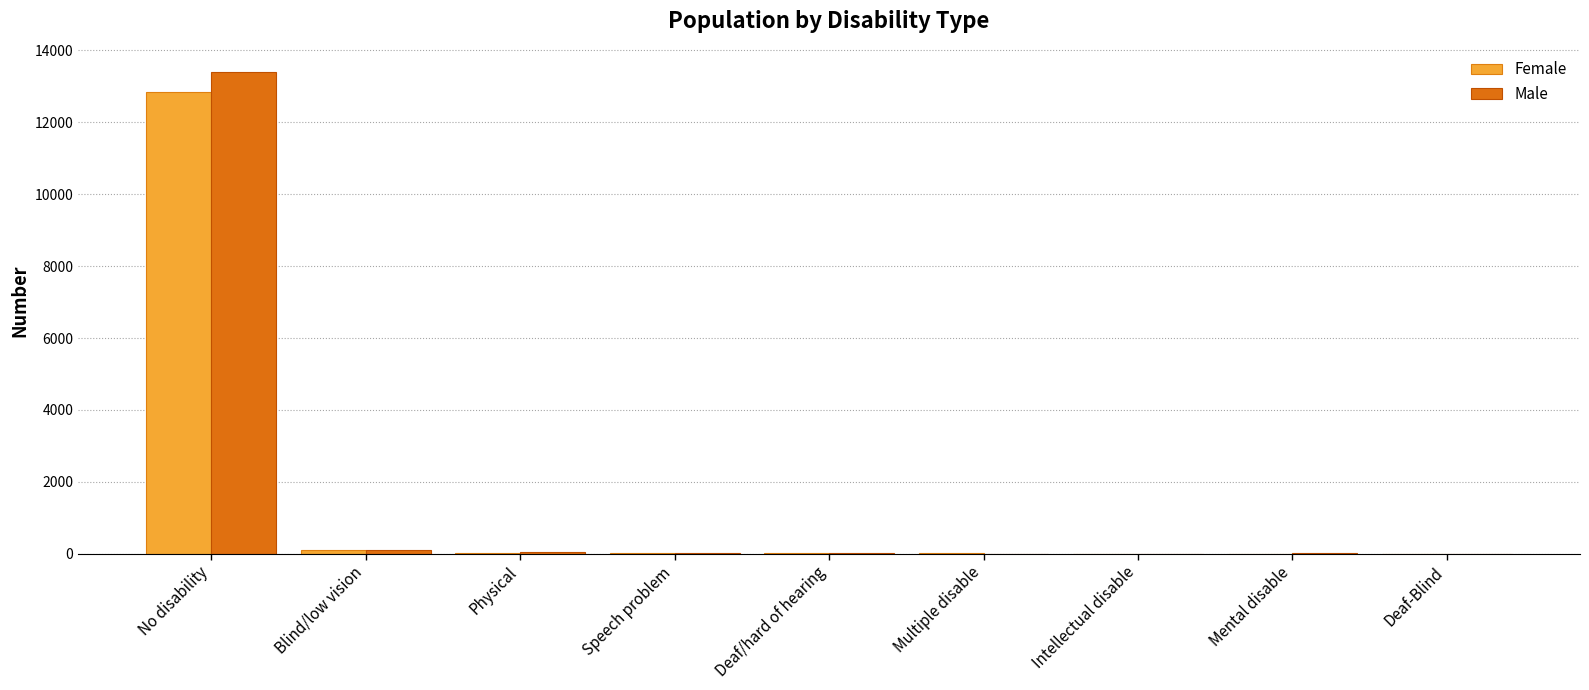

How many series are shown in this chart?

2